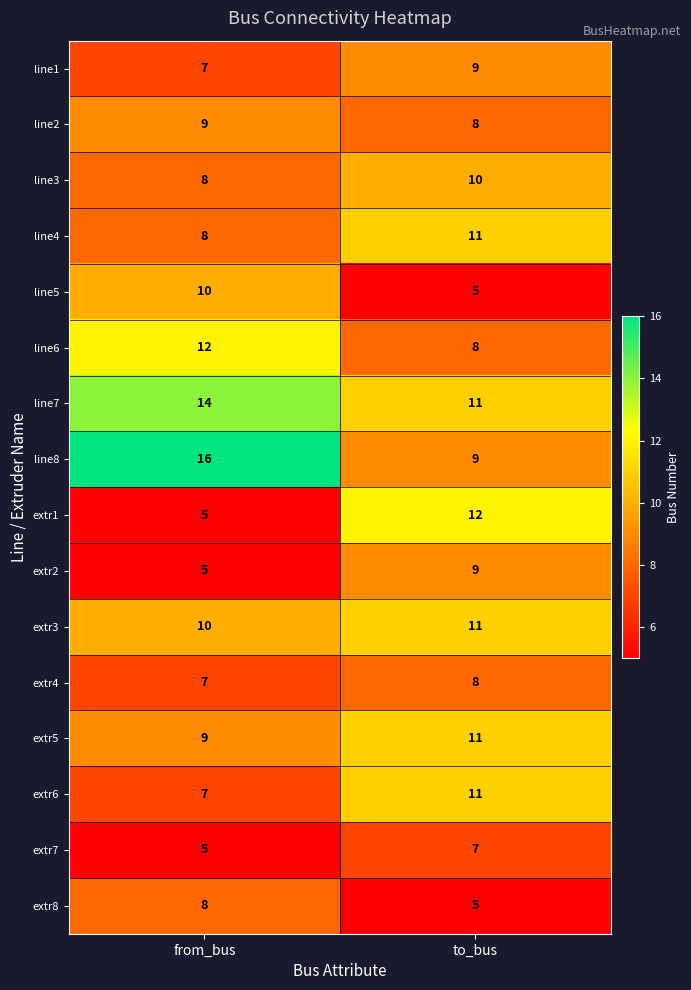

At which category does the chart reach its peak across all series?

from_bus